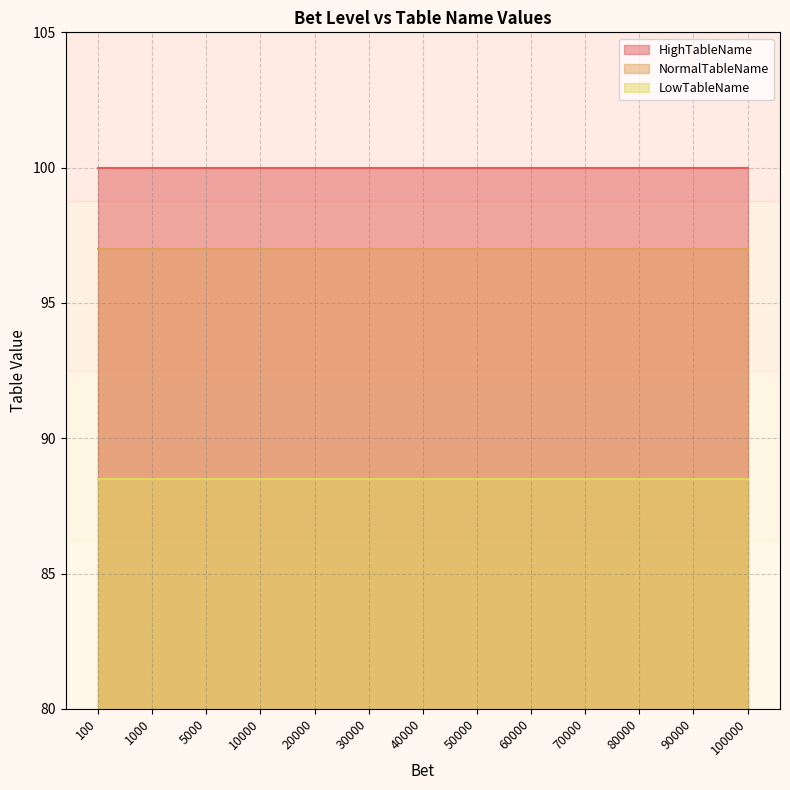

What is the greatest value displayed?

100.0